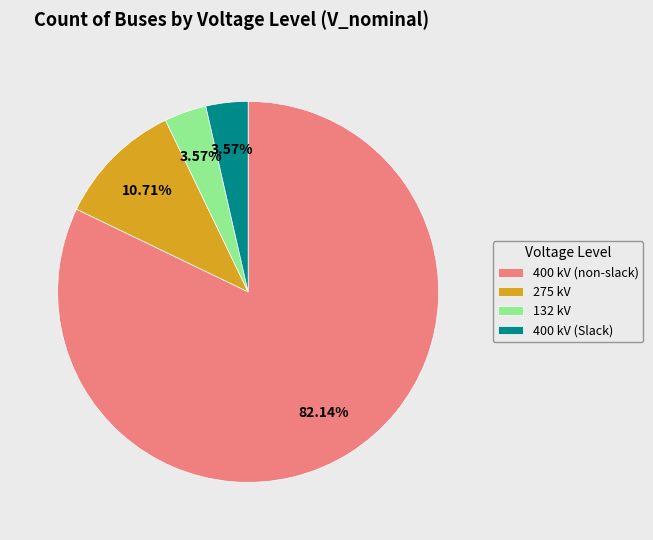

Between 132 kV and 275 kV, which is larger?

275 kV